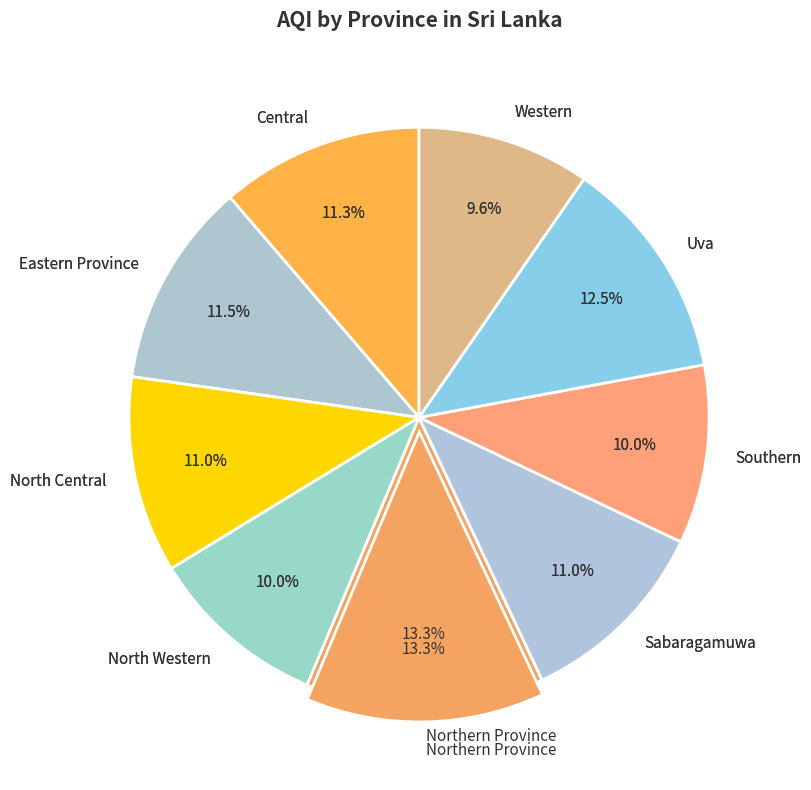

Does any single category account for the majority?

No